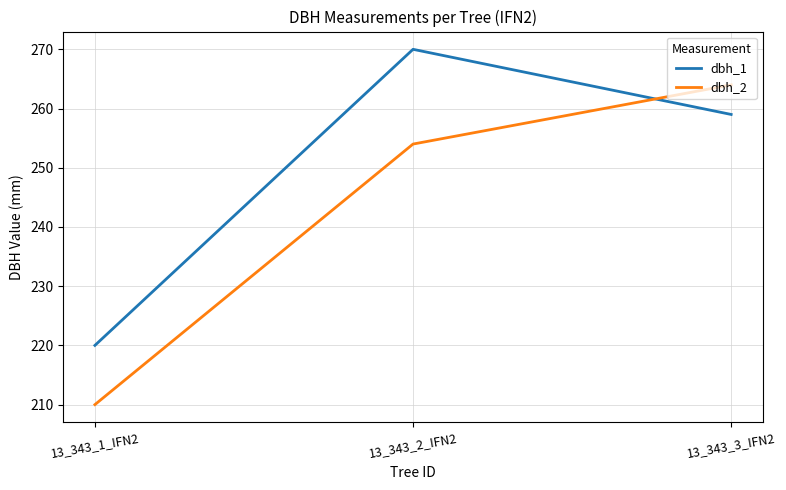

The value of dbh_1 at 13_343_1_IFN2 is 220. True or false?

True